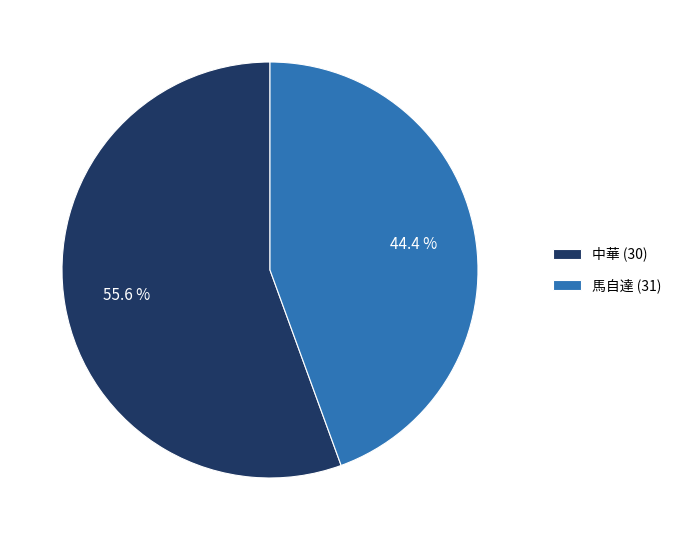

The 馬自達 (31) slice represents 44% of the pie. True or false?

True